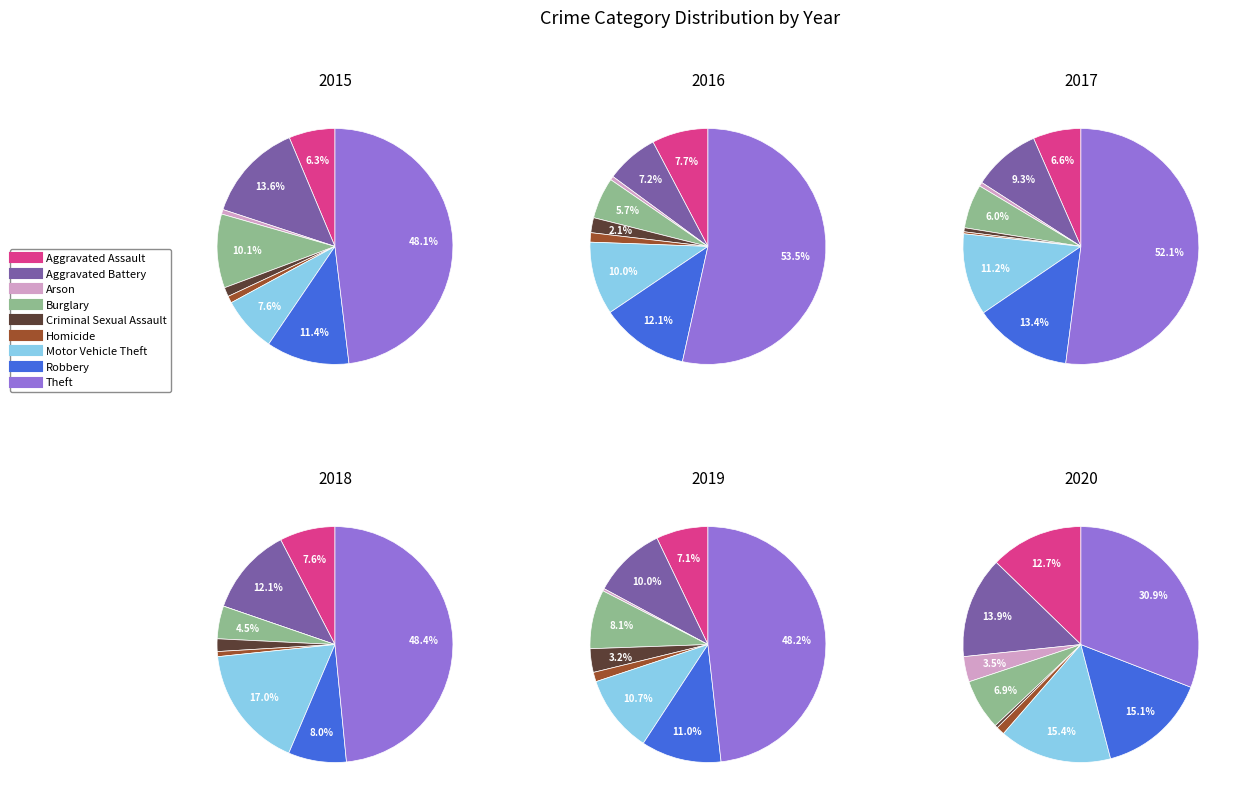

Which category has the smallest portion of the pie?

Arson